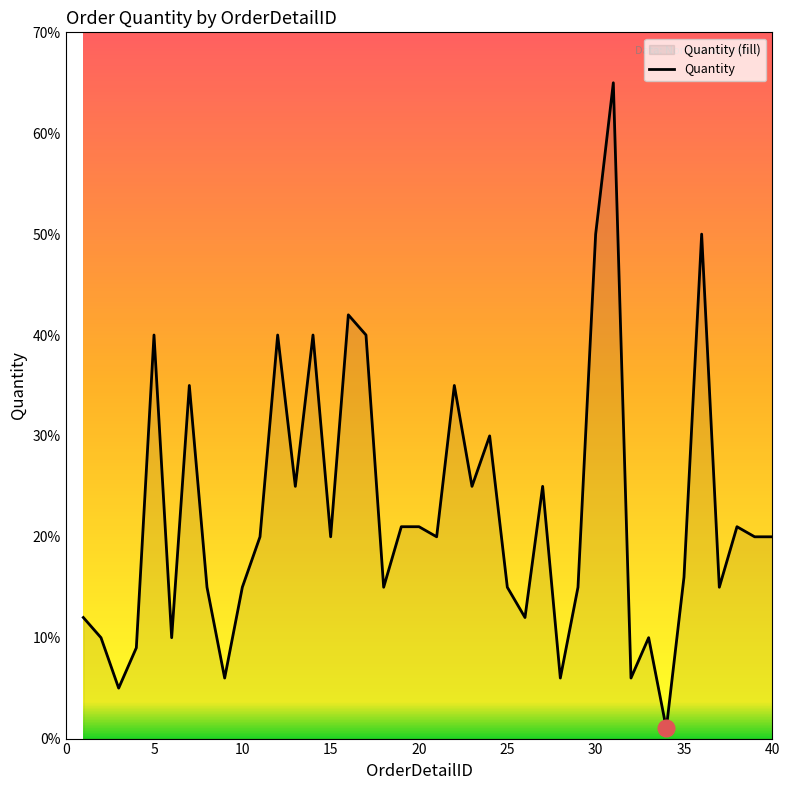

What is the ratio of the value at 33 to the value at 8?

0.7